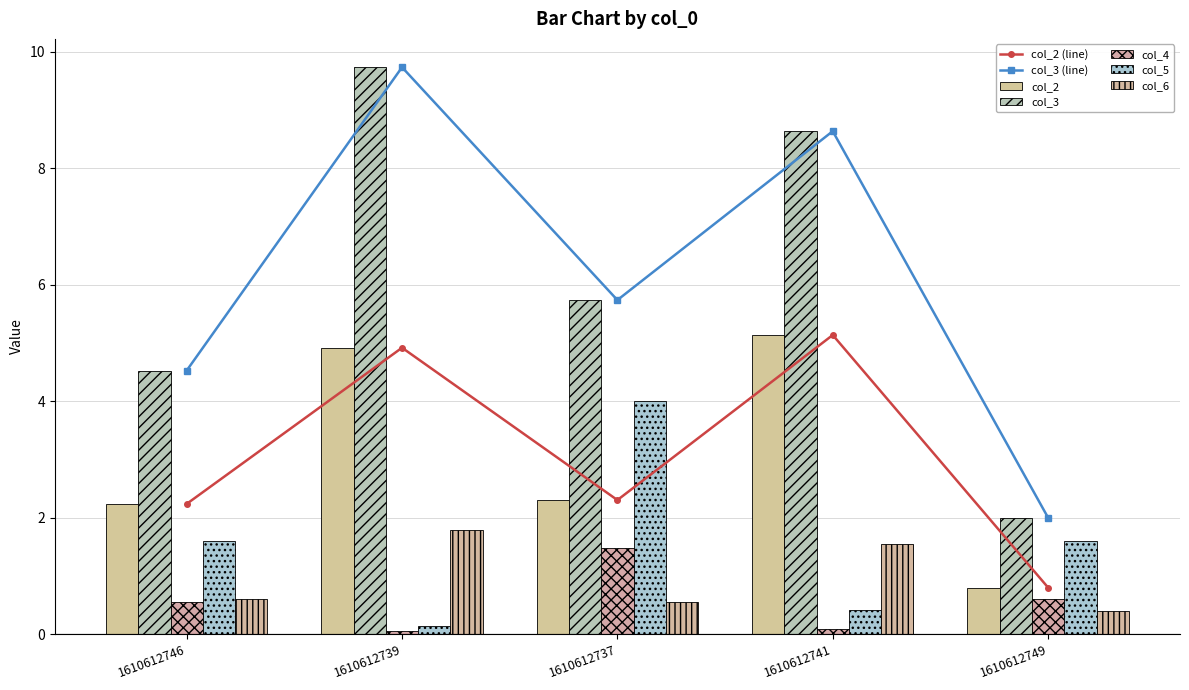

The value of col_6 at 1610612737 is 0.6. True or false?

True